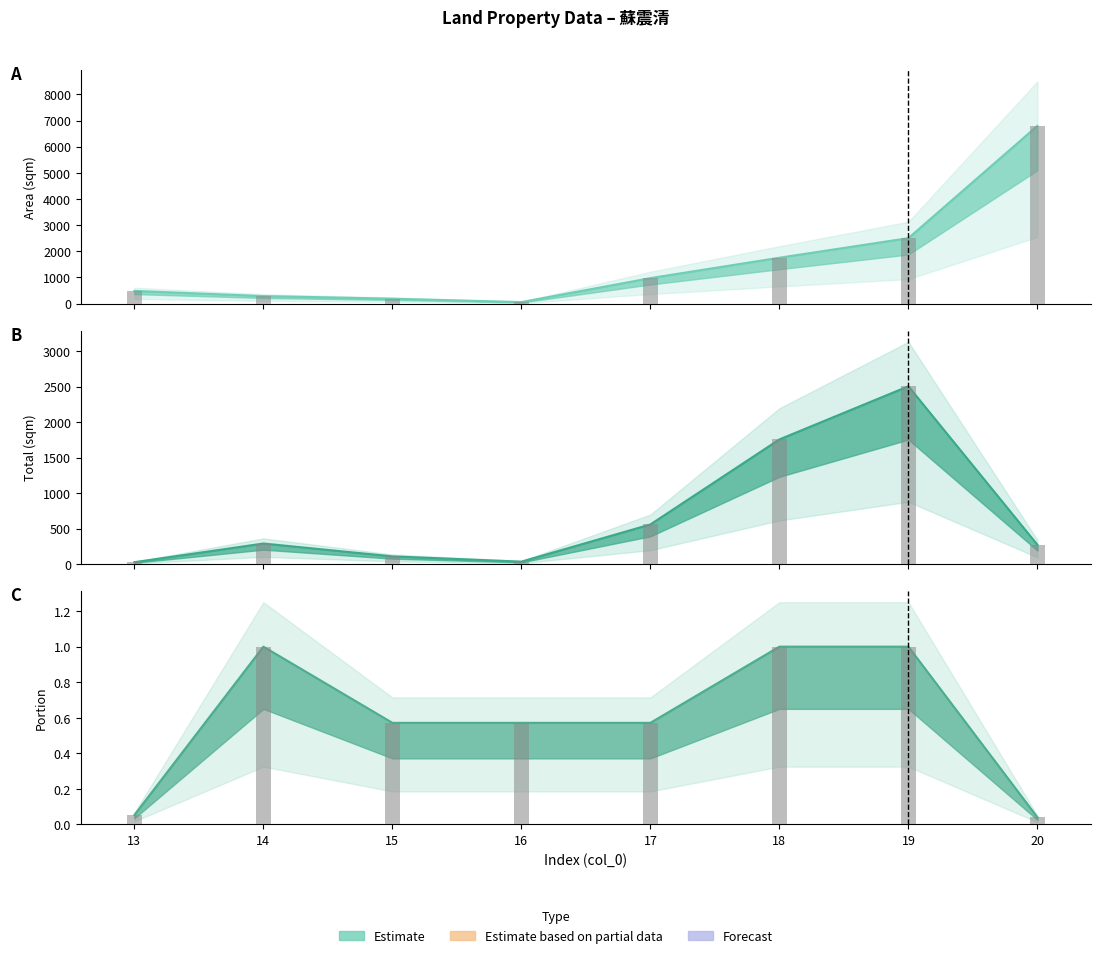

What is the sum of the total values at 17 and 19?

3062.7